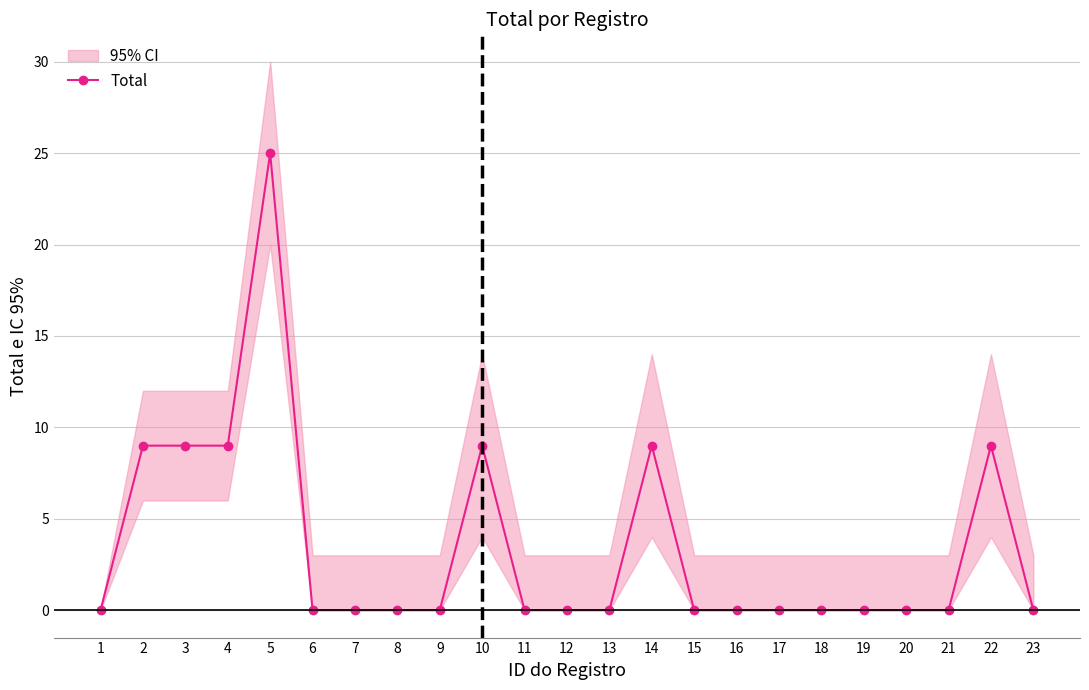

Reading right to left, transcribe all the data shown in this chart.

0	9	0	0	0	0	0	0	0	9	0	0	0	9	0	0	0	0	25	9	9	9	0